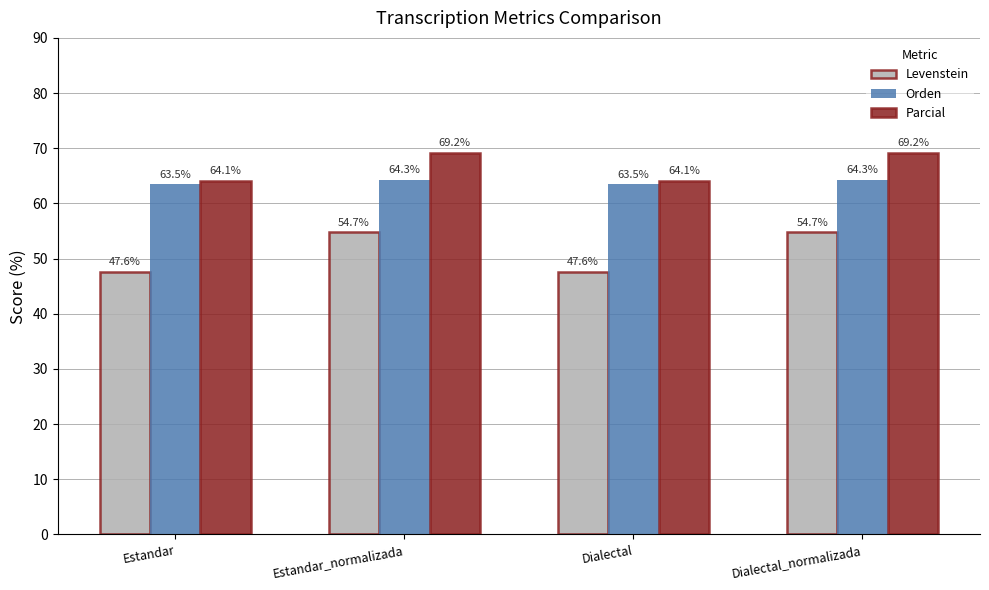

What is the label of the 4th bar from the left?

Dialectal_normalizada